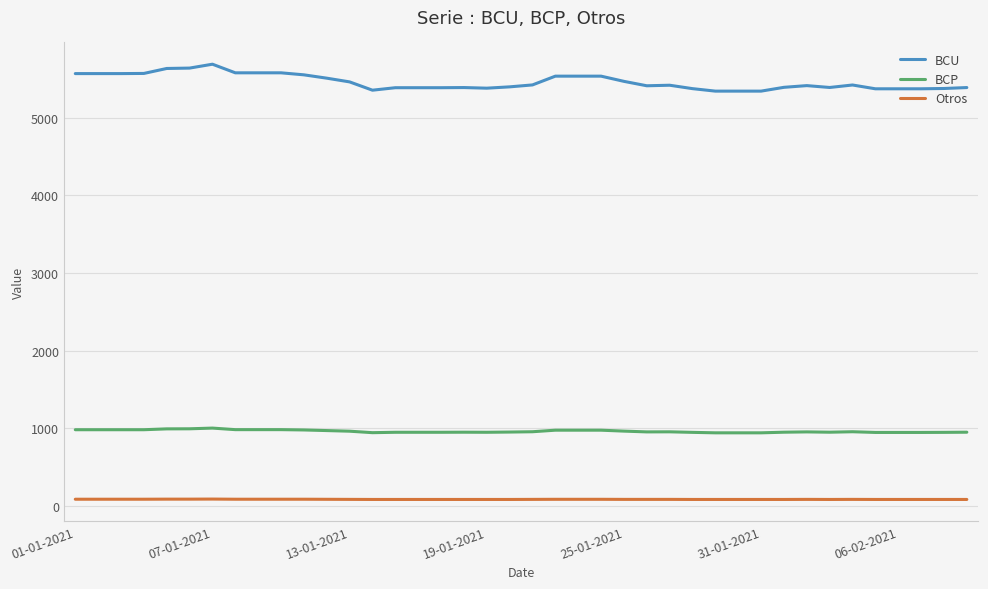

True or false: Otros and BCP intersect in this chart.

False